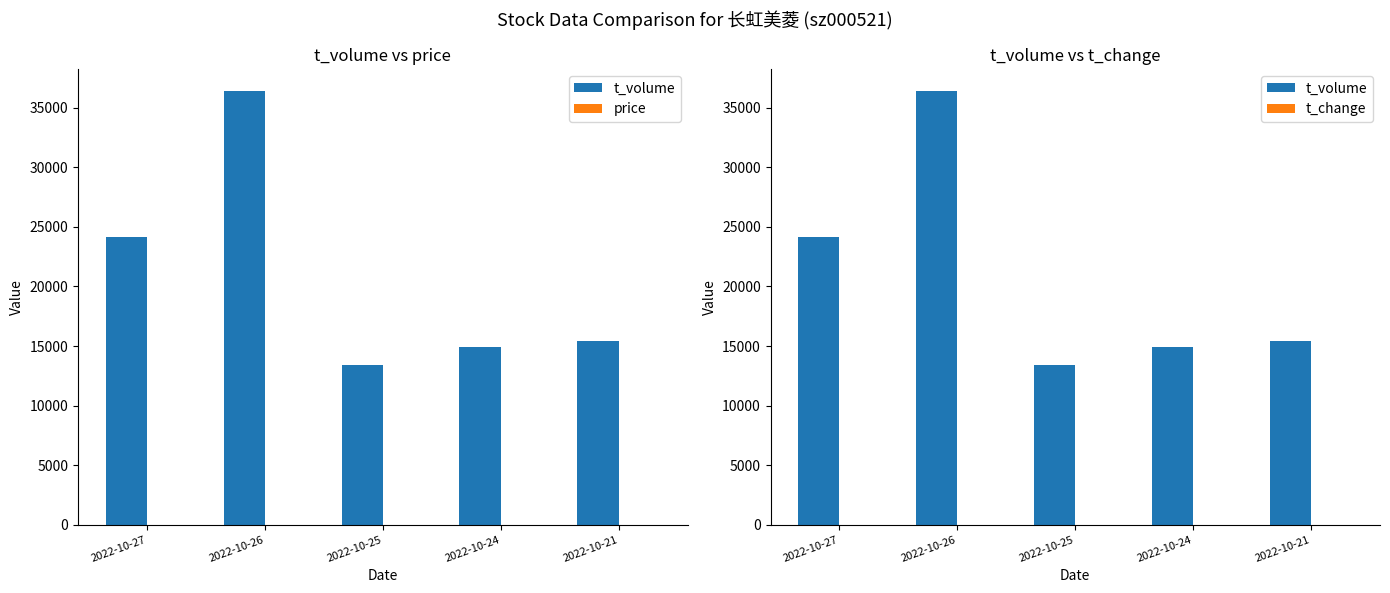

What is the difference between the t_change values at 2022-10-26 and 2022-10-27?

3.1